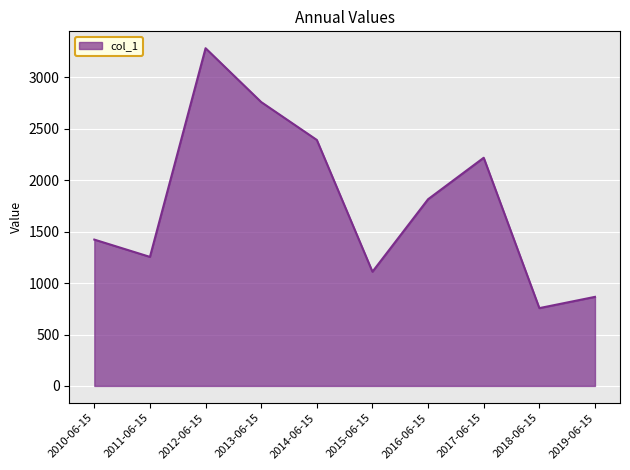

At which category does the chart reach its minimum across all series?

2018-06-15